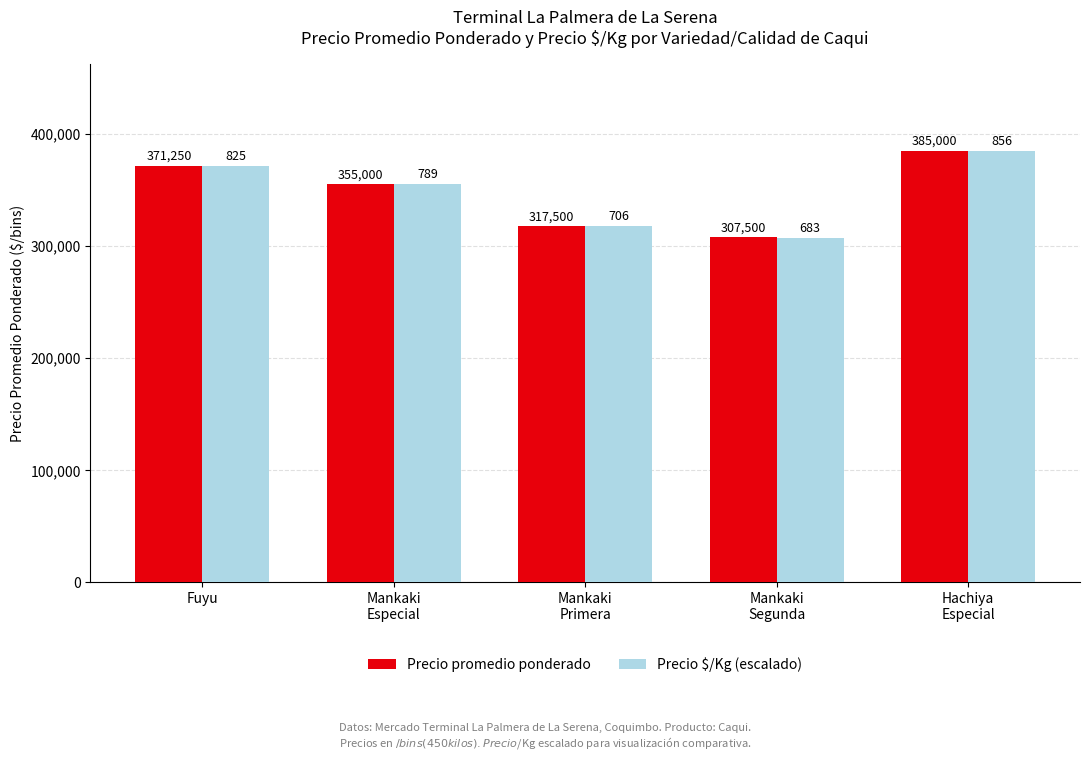

At which label does Precio $/Kg (escalado) first exceed 354865?

Fuyu